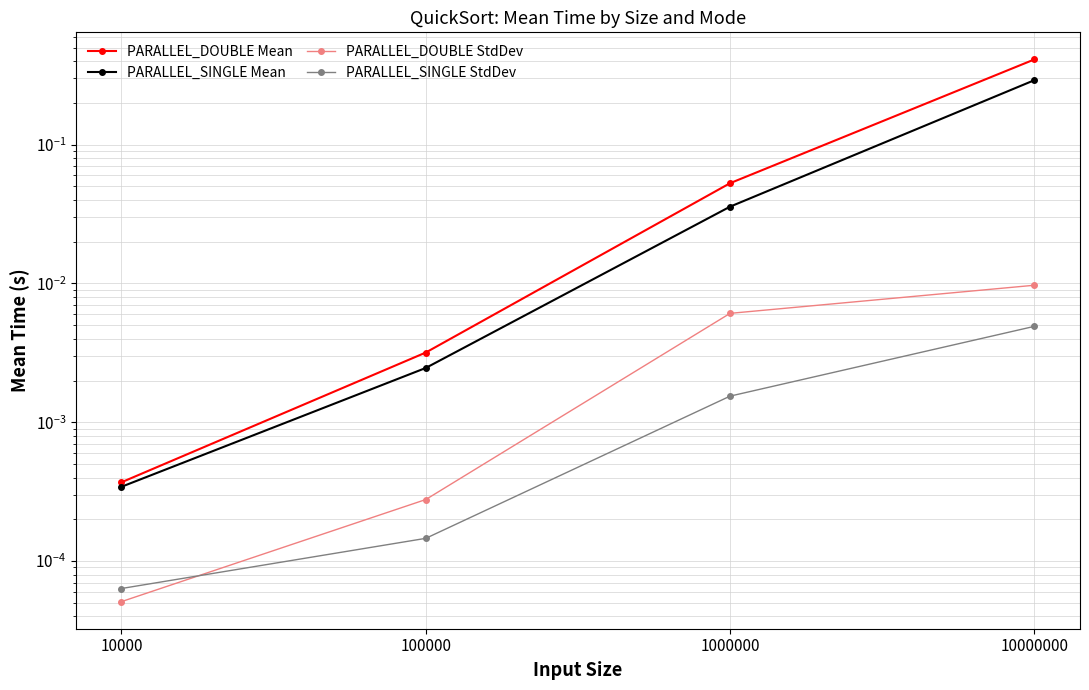

True or false: PARALLEL_SINGLE StdDev and PARALLEL_DOUBLE Mean cross at least once.

False